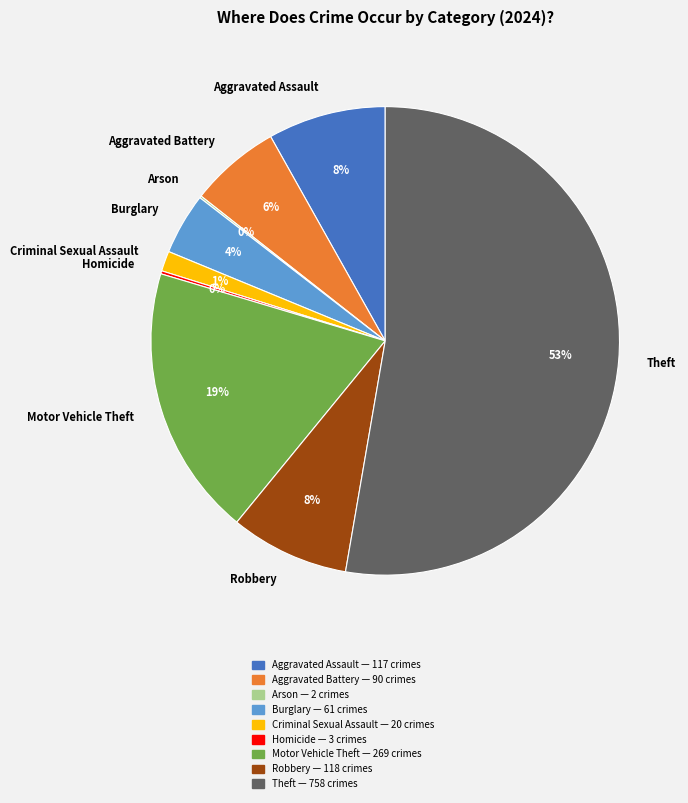

True or false: Motor Vehicle Theft accounts for 28% of the total.

False